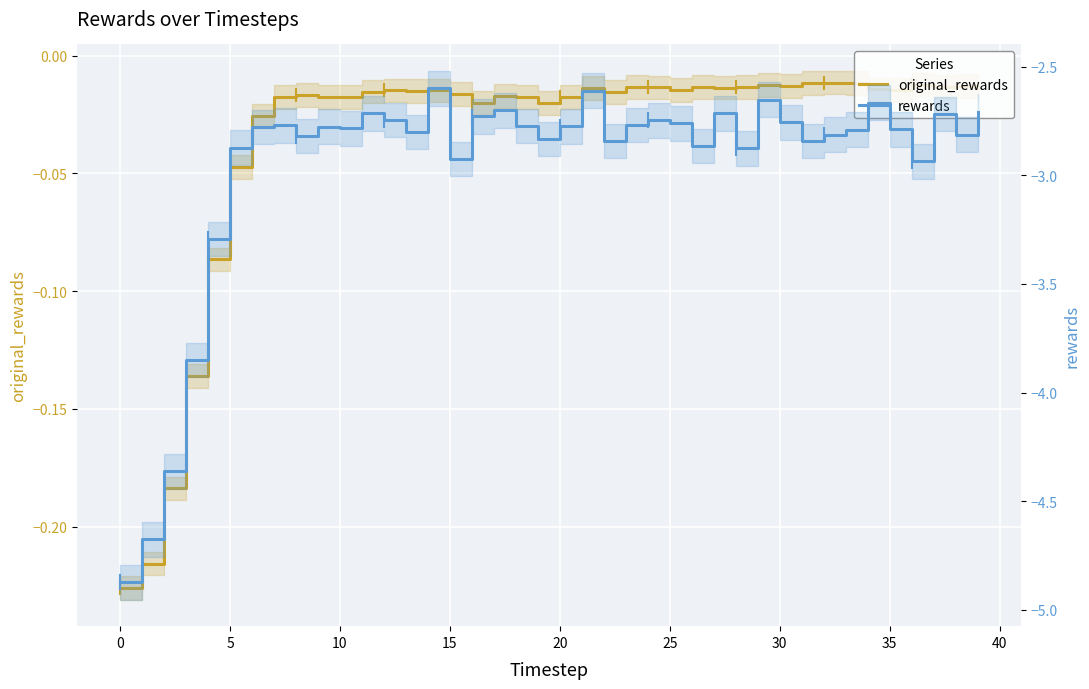

True or false: original_rewards and rewards intersect in this chart.

False